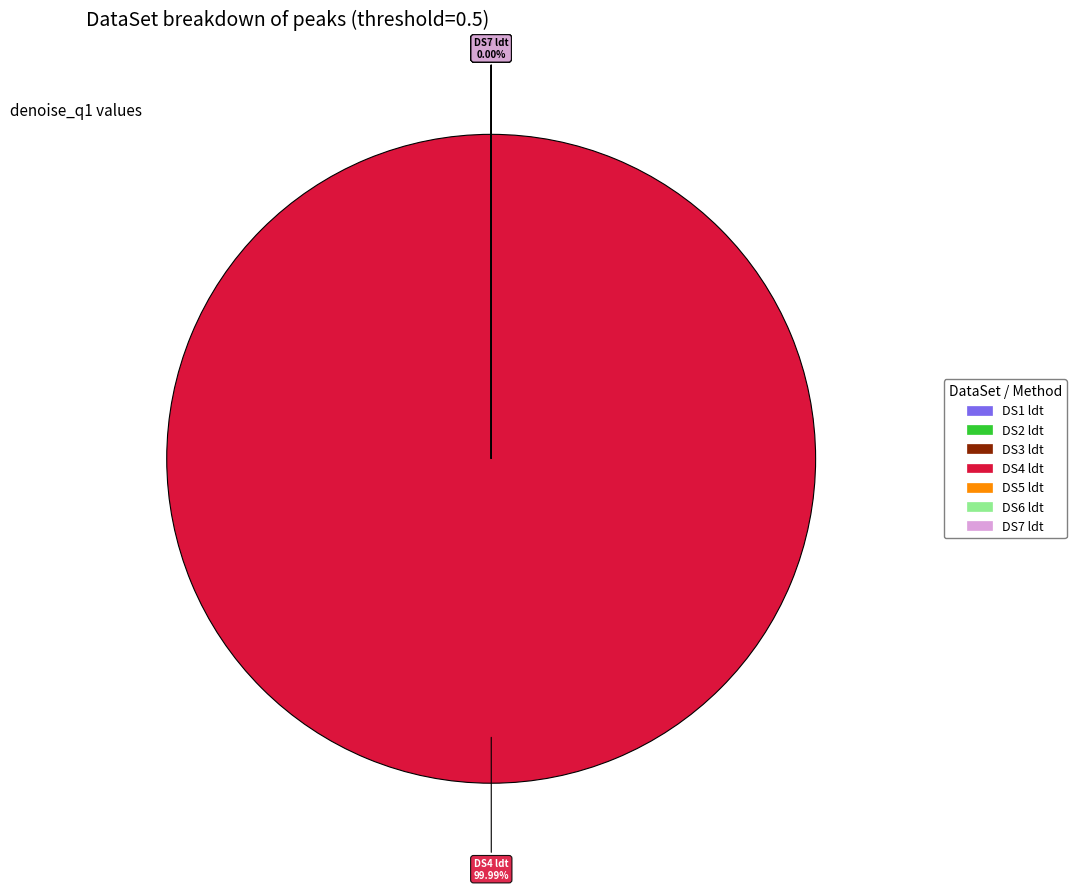

How many segments does this pie chart have?

7